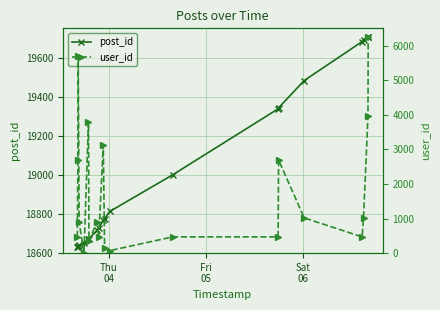

What is the value of the post_id point at the 15th from the left?

19343